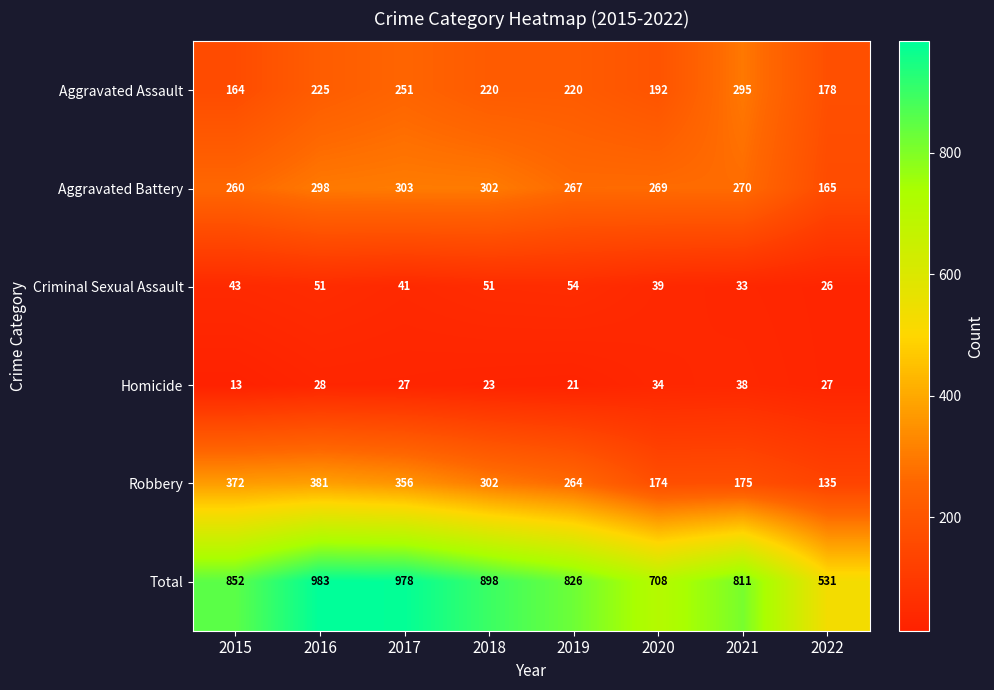

What is the spread (max minus min) of values at 2016?

955